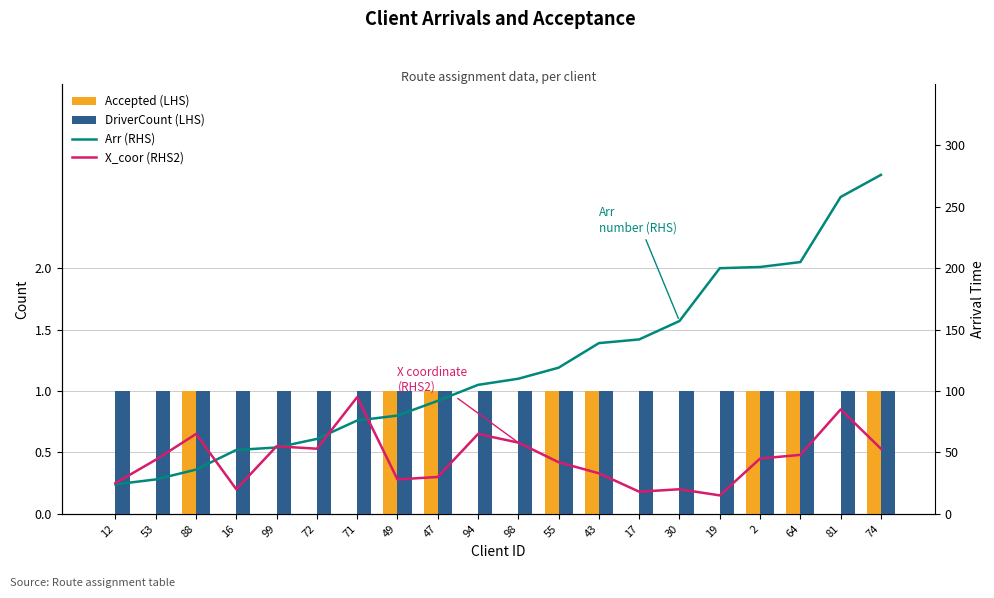

Reading left to right, list all the values displayed in this chart.

Accepted (LHS): 0	0	1	0	0	0	0	1	1	0	0	1	1	0	0	0	1	1	0	1
DriverCount (LHS): 1	1	1	1	1	1	1	1	1	1	1	1	1	1	1	1	1	1	1	1
Arr (RHS): 24	28	36	52	54	61	76	80	92	105	110	119	139	142	157	200	201	205	258	276
X_coor (RHS2): 25	44	65	20	55	53	95	28	30	65	58	42	33	18	20	15	45	48	85	53